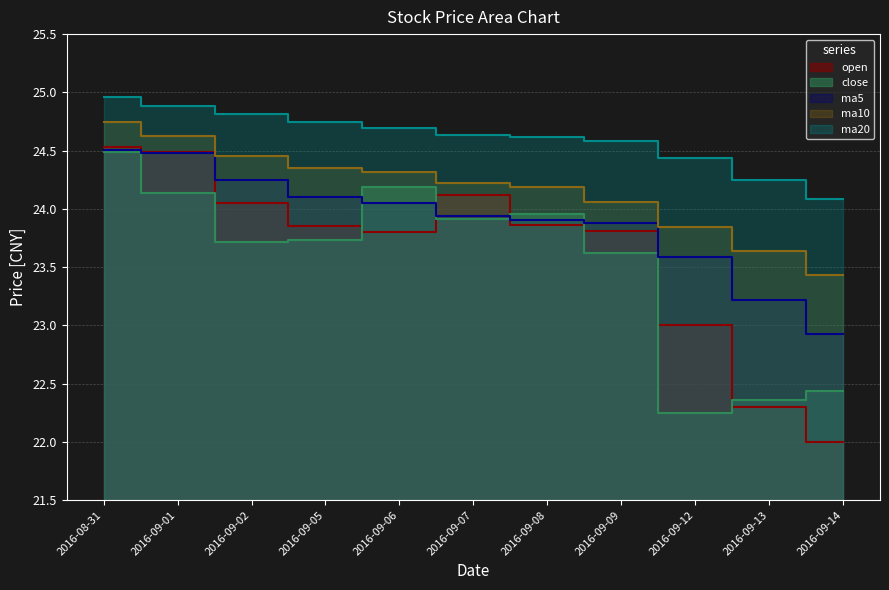

What is the value of the close point at the 1st from the left?

24.5